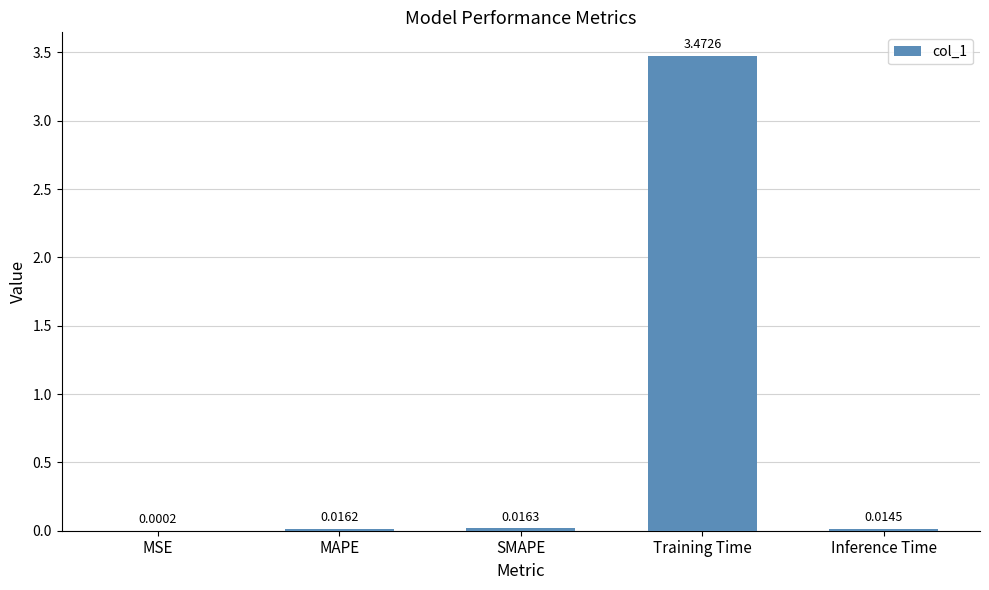

Which label corresponds to the largest value in the chart?

Training Time